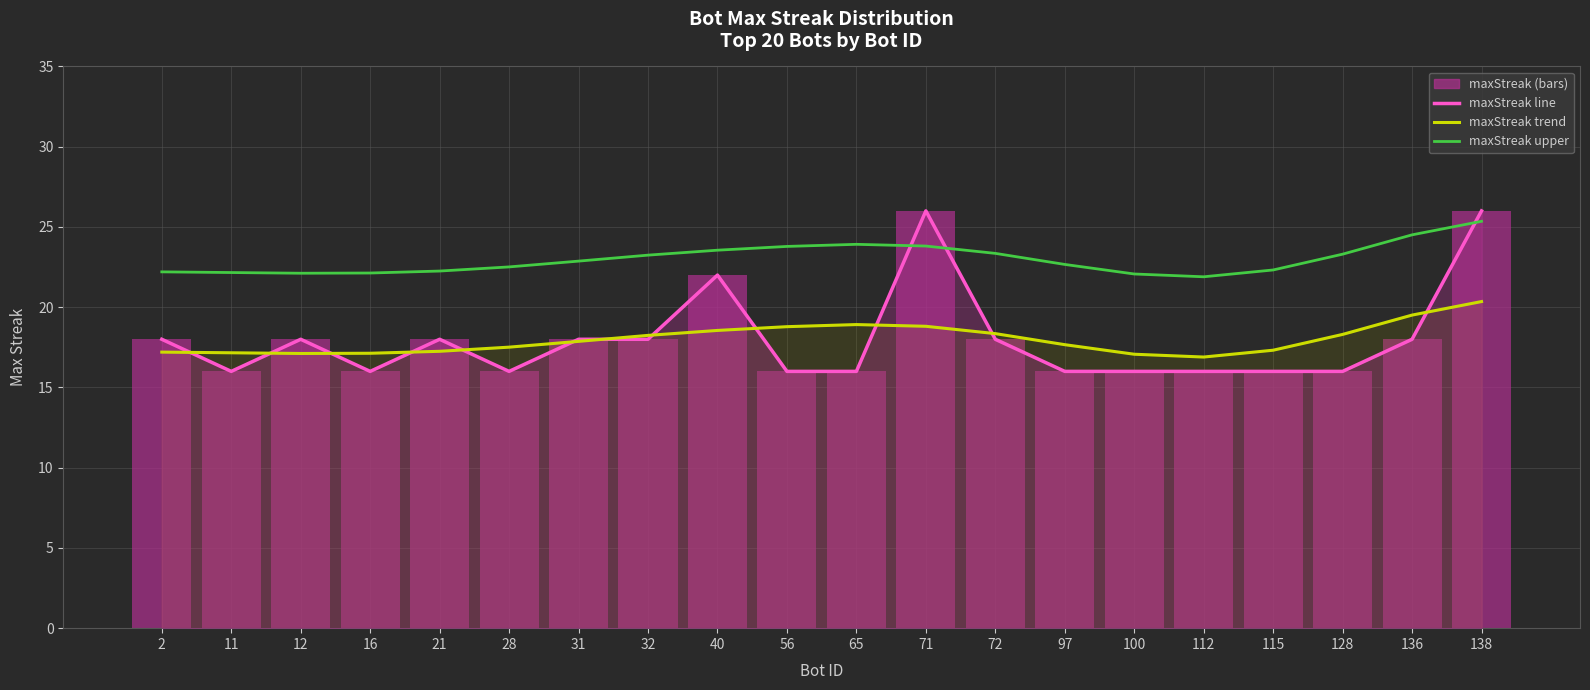

Which category has the highest value across all series?

71